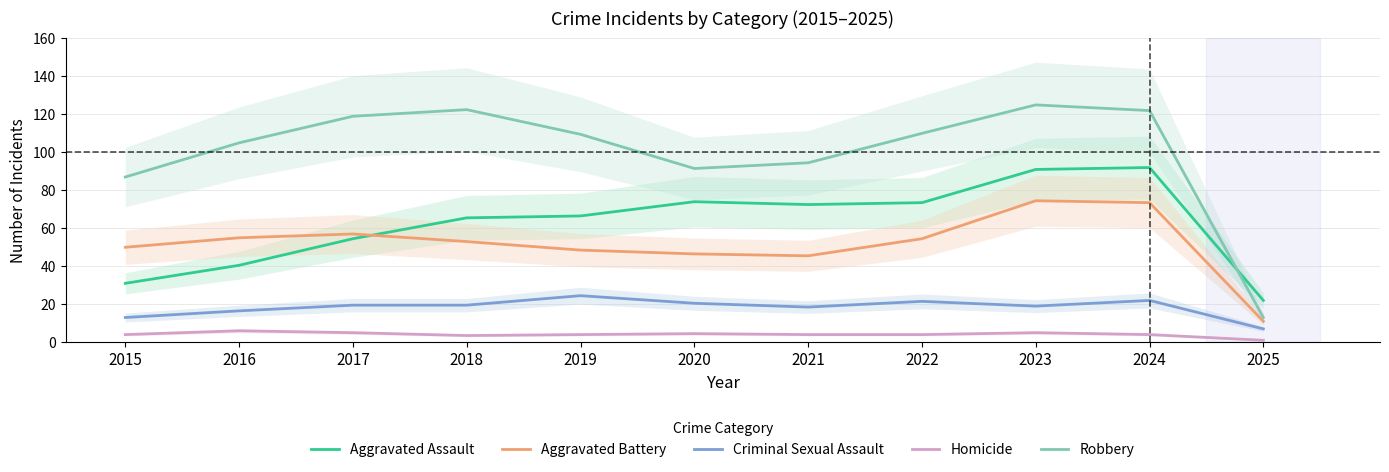

Which series has the widest spread of values?

Robbery